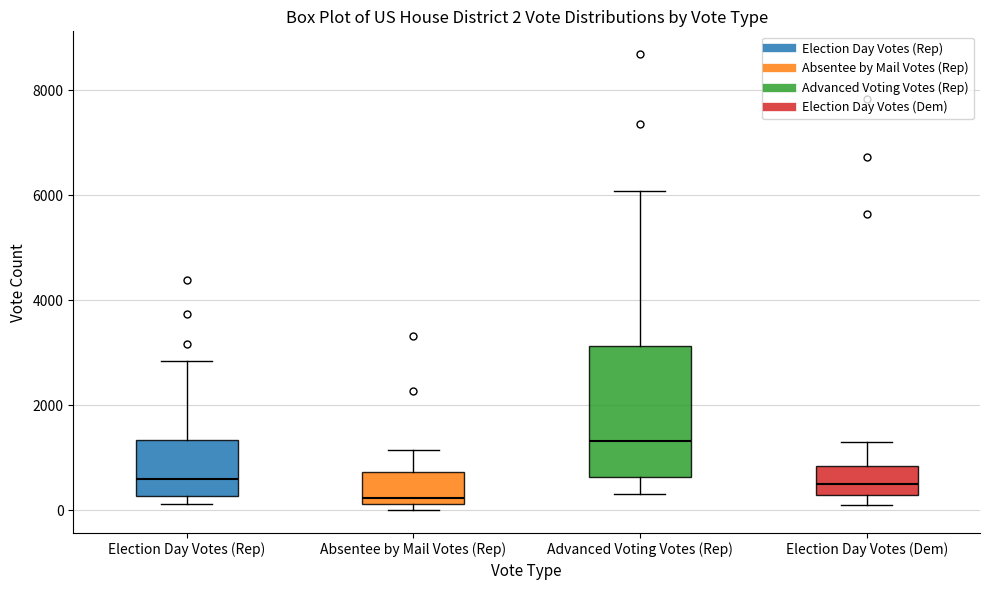

Which box is the tallest, from its lower edge to its upper edge?

Advanced Voting Votes (Rep)